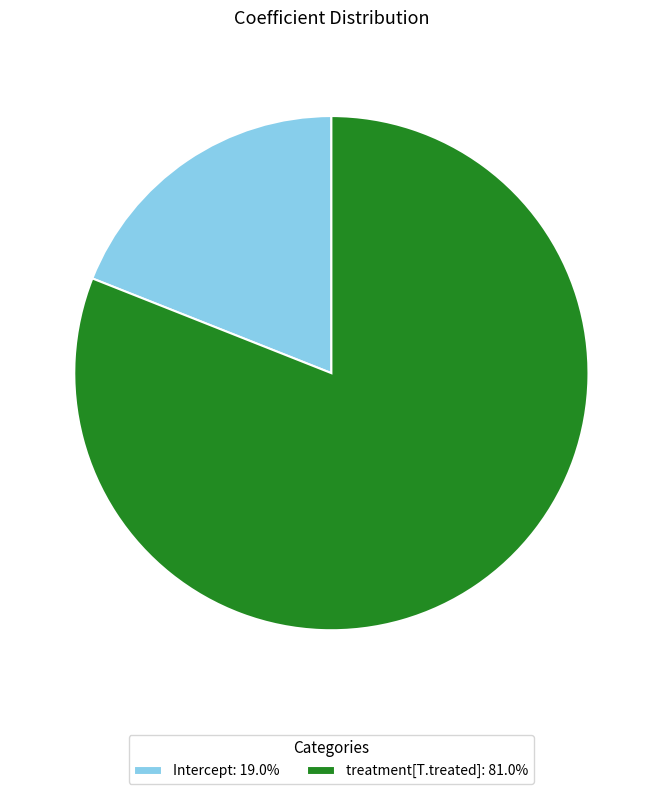

Combined, do treatment[T.treated]: 81.0% and Intercept: 19.0% account for over 50%?

Yes